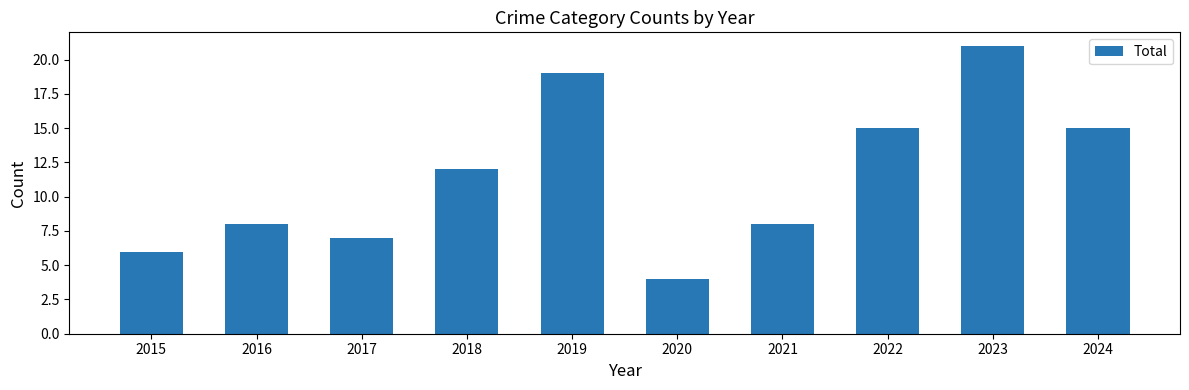

True or false: the data shows 2 at 2015.

False